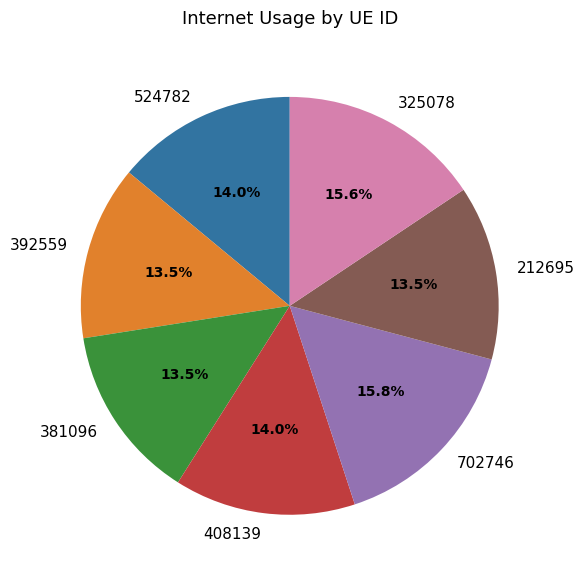

Is there a majority slice in this chart?

No